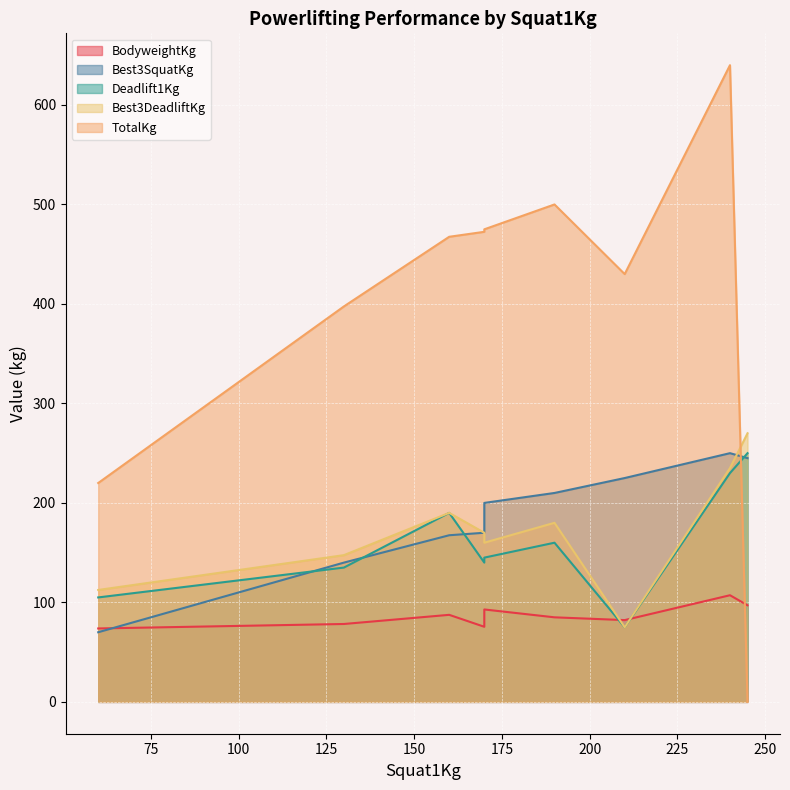

Is it true that Best3SquatKg equals 36.5 at 5?

False